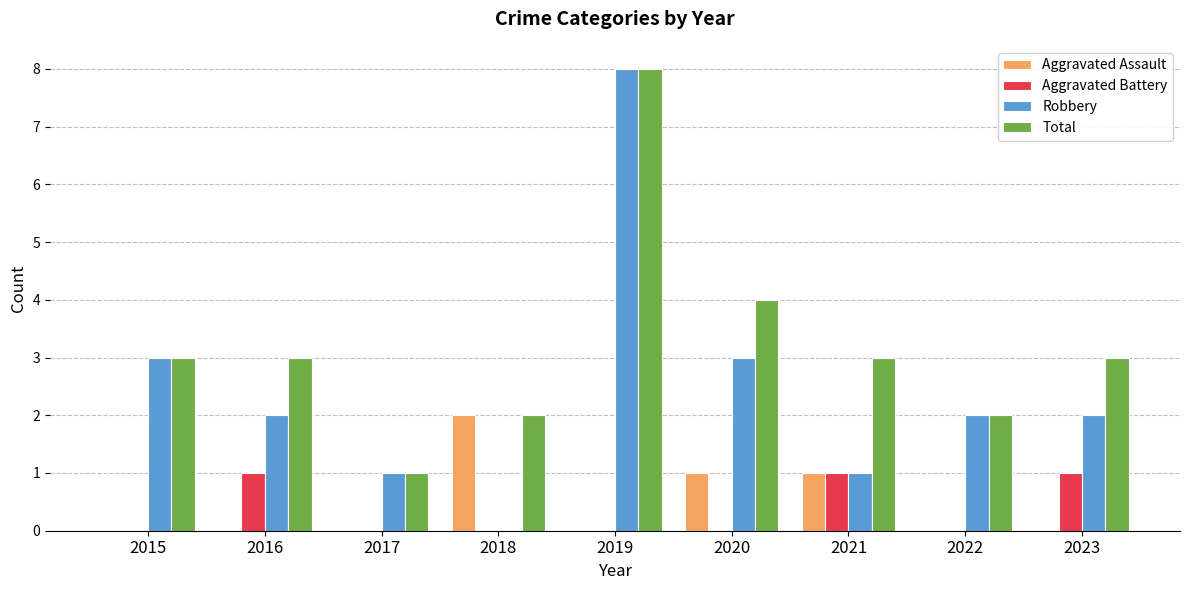

Between 2016 and 2017, which series saw the biggest shift?

Total